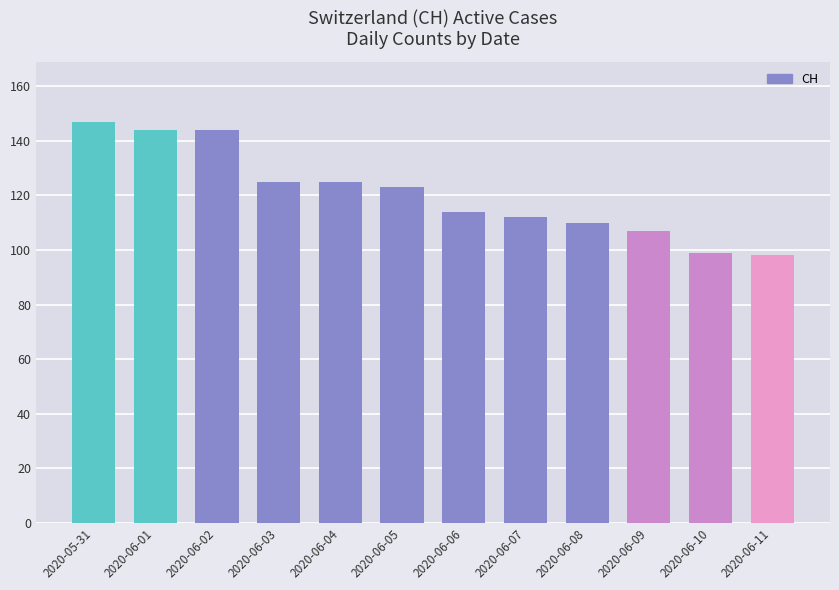

How many values are below 123?

6